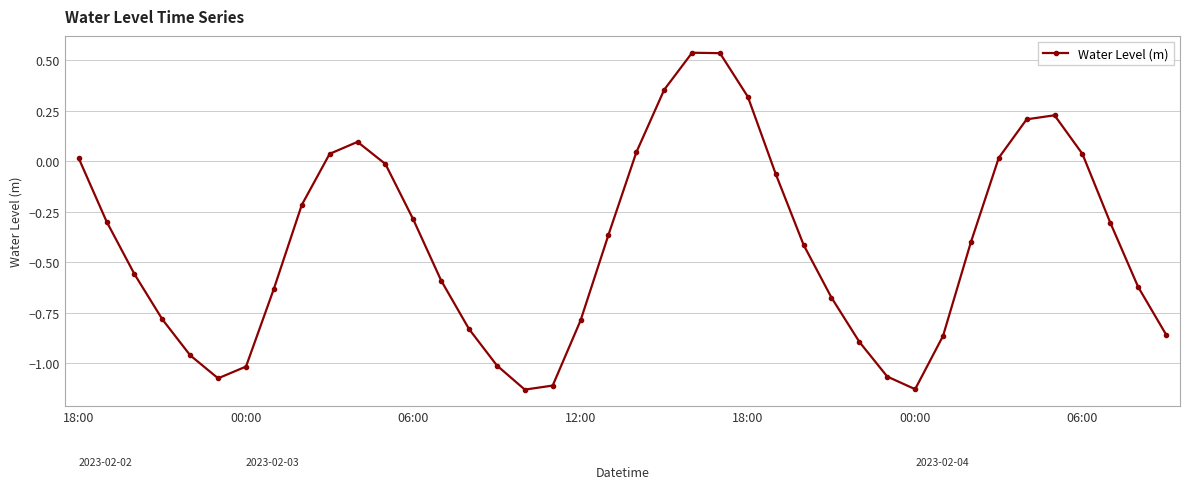

How many points are lower than both their immediate neighbors (excluding endpoints)?

3